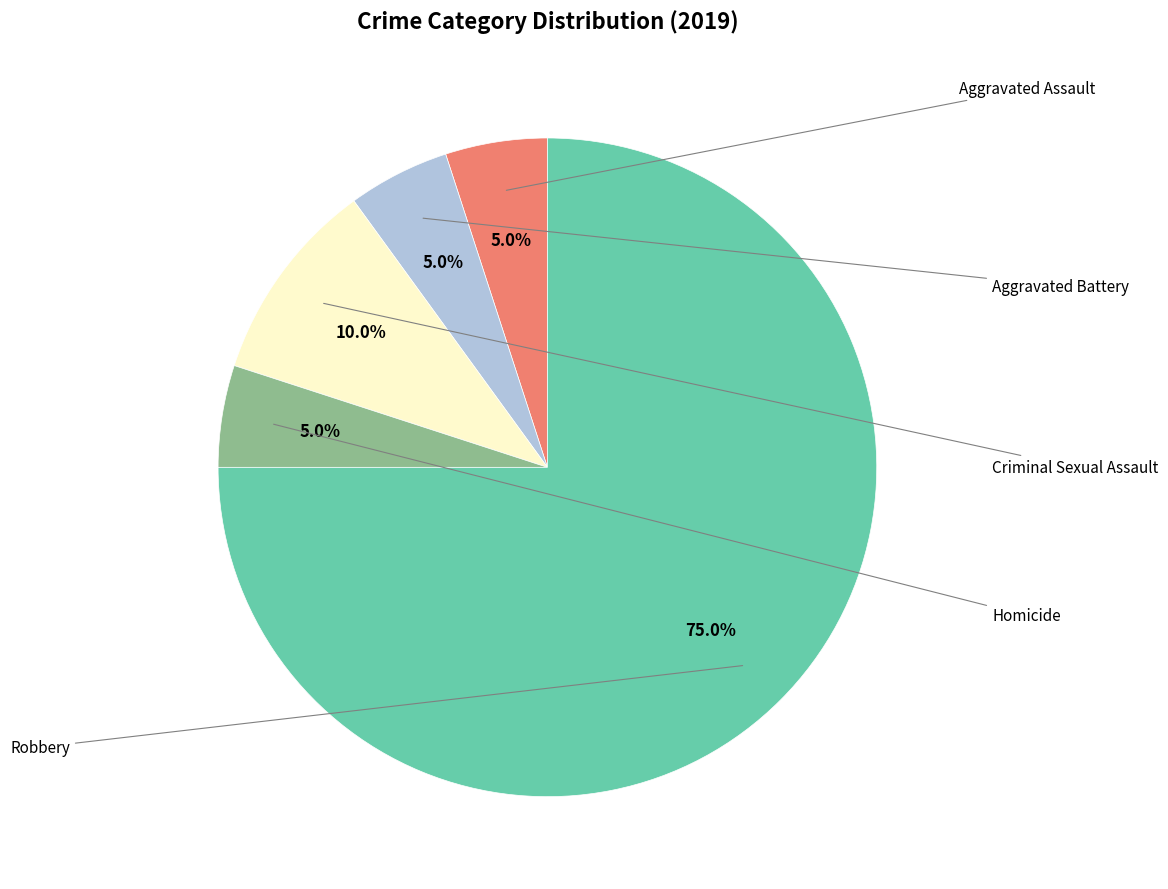

Is there any slice that represents more than half of the pie?

Yes